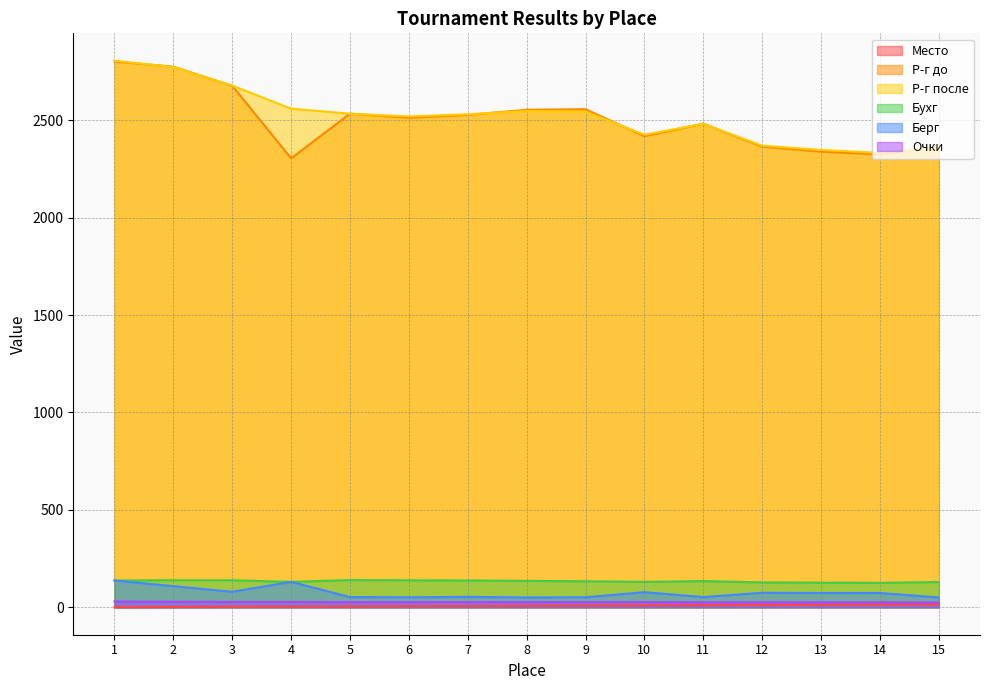

In Р-г после, how many points are higher than both neighbors (excluding endpoints)?

2